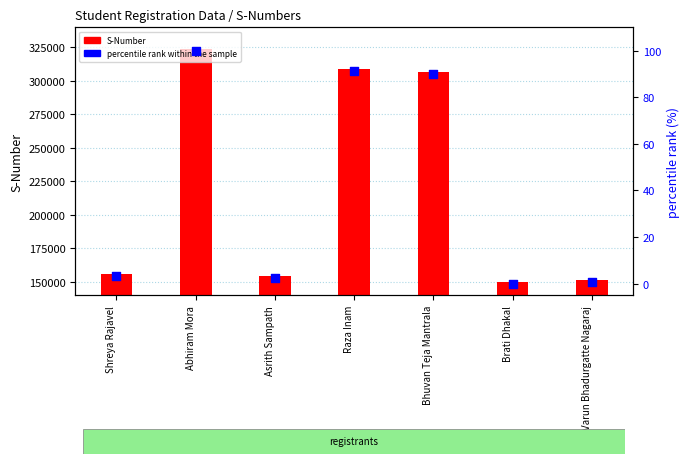

Which series reaches the minimum Y coordinate?

percentile rank within the sample